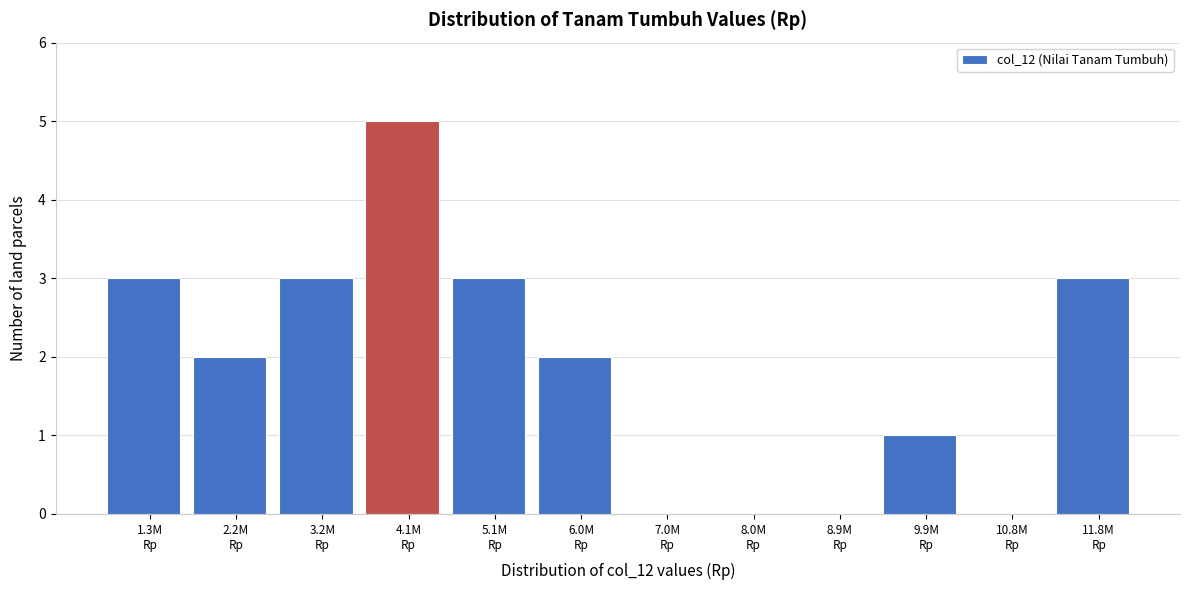

What is the sum of all values?

22